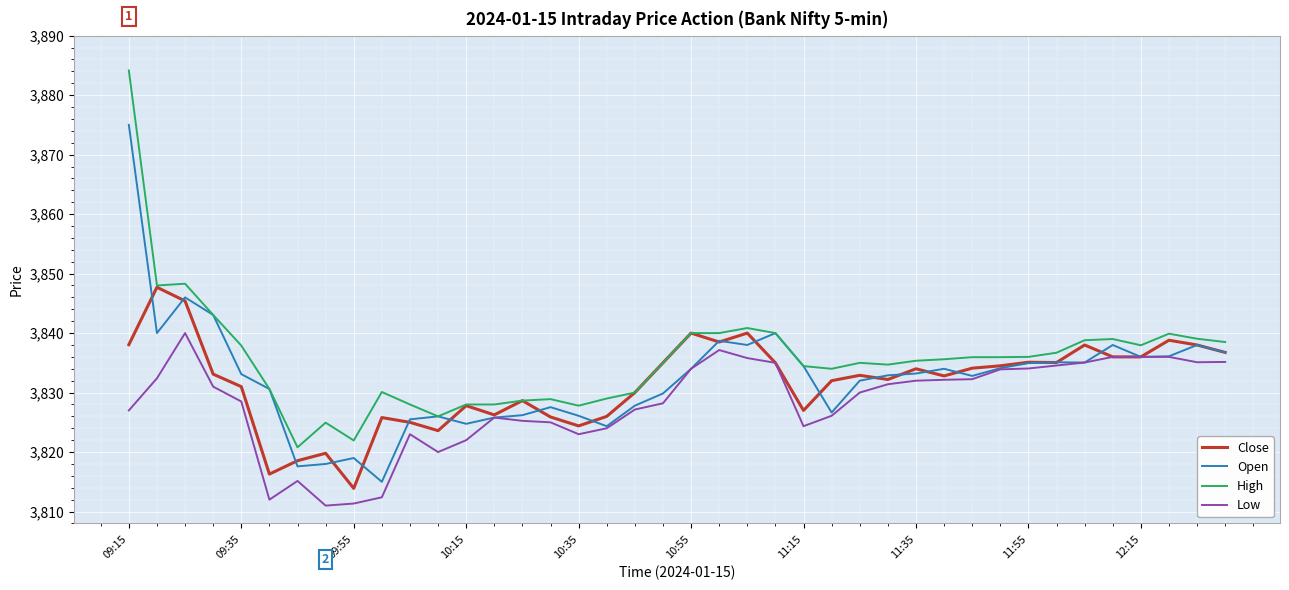

Rank the series by their maximum value, from highest to lowest.

High, Open, Close, Low